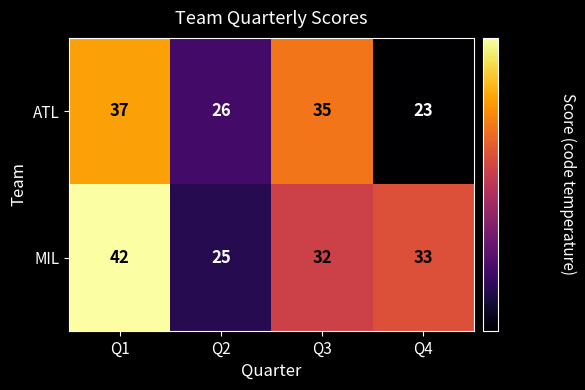

Rank the series by their maximum value, from highest to lowest.

MIL, ATL